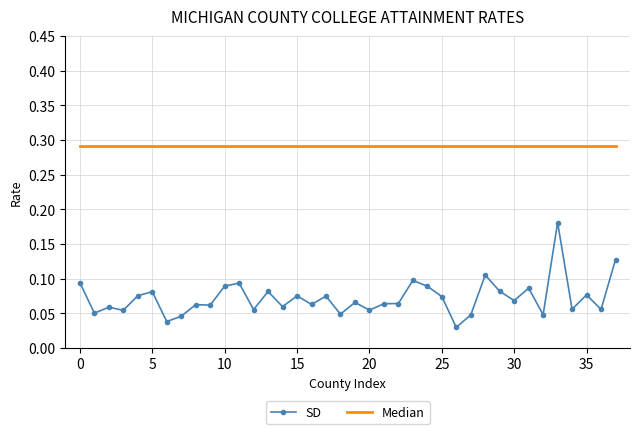

True or false: Median and SD cross at least once.

False